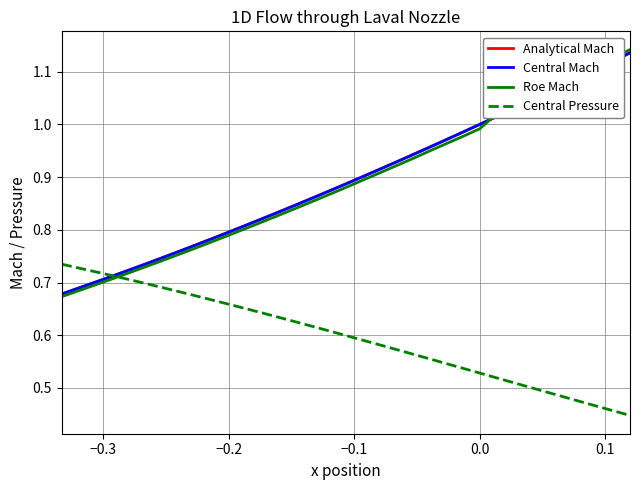

Which series has the widest spread of values?

Roe Mach